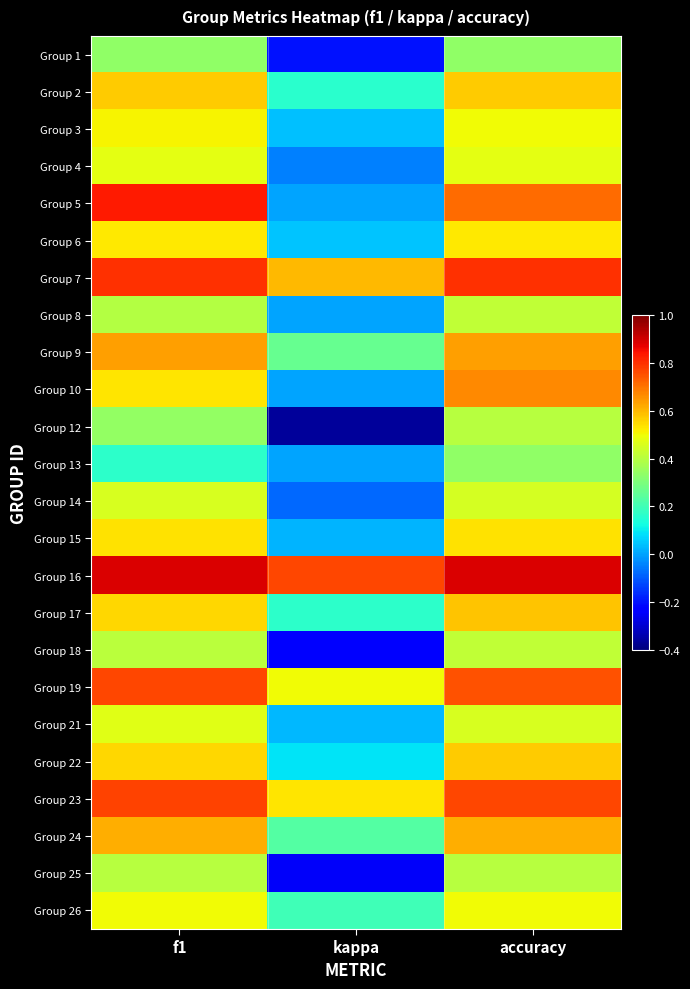

Reading left to right, what are all the values shown in this chart?

Group 1: f1=0.3	kappa=-0.2	accuracy=0.3
Group 2: f1=0.6	kappa=0.2	accuracy=0.6
Group 3: f1=0.5	kappa=0.0	accuracy=0.5
Group 4: f1=0.5	kappa=-0.0	accuracy=0.5
Group 5: f1=0.8	kappa=0.0	accuracy=0.7
Group 6: f1=0.5	kappa=0.0	accuracy=0.5
Group 7: f1=0.8	kappa=0.6	accuracy=0.8
Group 8: f1=0.4	kappa=0.0	accuracy=0.4
Group 9: f1=0.6	kappa=0.3	accuracy=0.6
Group 10: f1=0.5	kappa=0.0	accuracy=0.7
Group 12: f1=0.3	kappa=-0.4	accuracy=0.4
Group 13: f1=0.2	kappa=0.0	accuracy=0.3
Group 14: f1=0.5	kappa=-0.1	accuracy=0.5
Group 15: f1=0.5	kappa=0.0	accuracy=0.5
Group 16: f1=0.9	kappa=0.8	accuracy=0.9
Group 17: f1=0.6	kappa=0.2	accuracy=0.6
Group 18: f1=0.4	kappa=-0.2	accuracy=0.4
Group 19: f1=0.8	kappa=0.5	accuracy=0.8
Group 21: f1=0.5	kappa=0.0	accuracy=0.5
Group 22: f1=0.6	kappa=0.1	accuracy=0.6
Group 23: f1=0.8	kappa=0.5	accuracy=0.8
Group 24: f1=0.6	kappa=0.2	accuracy=0.6
Group 25: f1=0.4	kappa=-0.2	accuracy=0.4
Group 26: f1=0.5	kappa=0.2	accuracy=0.5